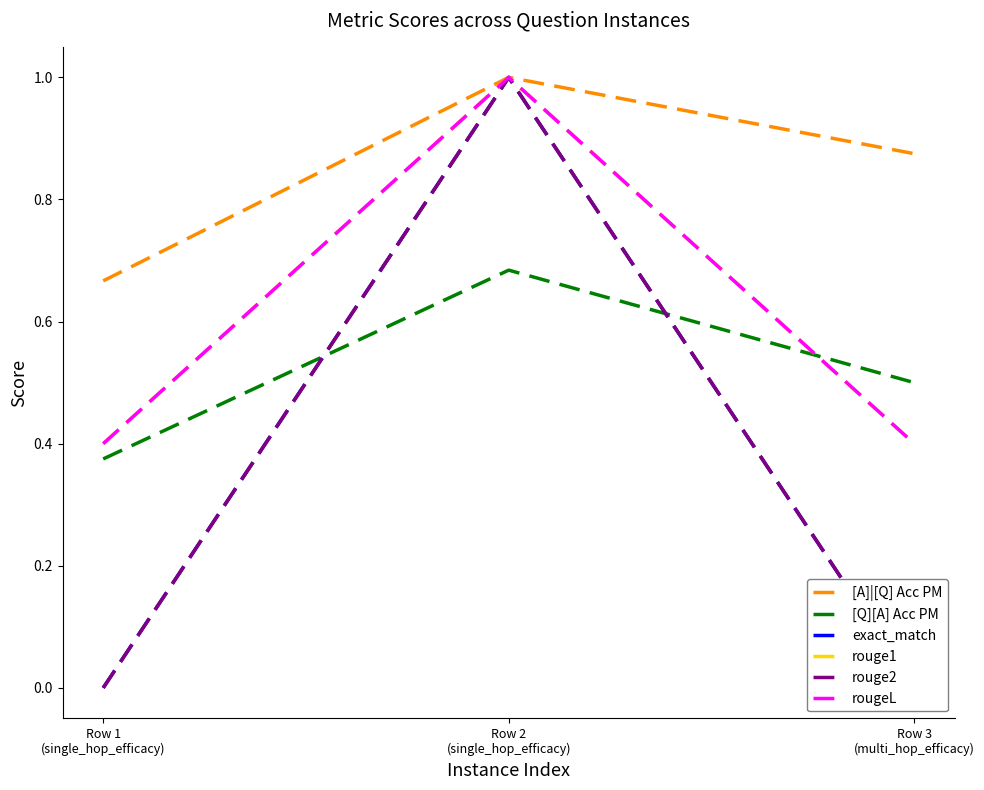

At how many categories does at least one series exceed 0?

3